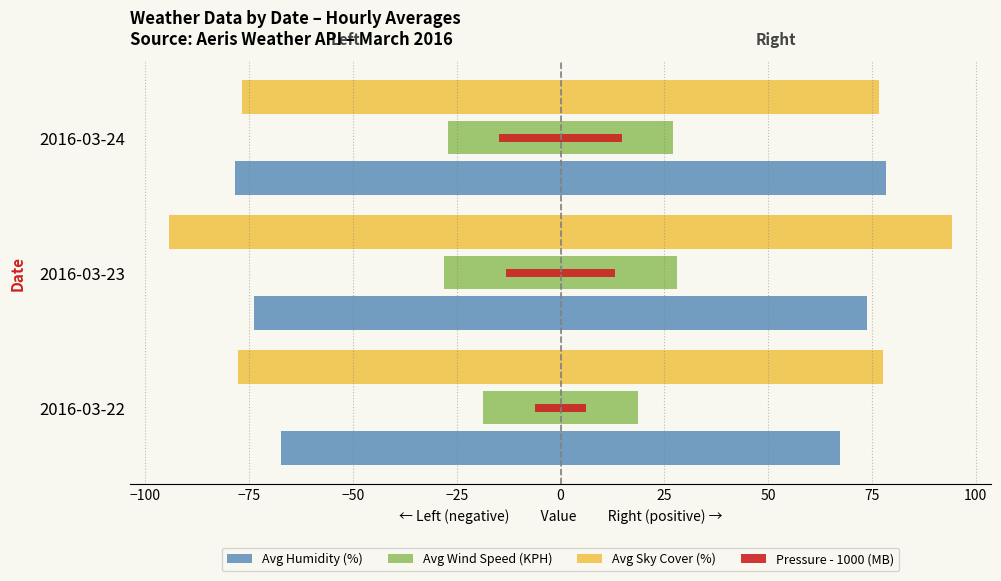

Between −125 and −100, which series saw the biggest shift?

Avg Sky Cover (%)